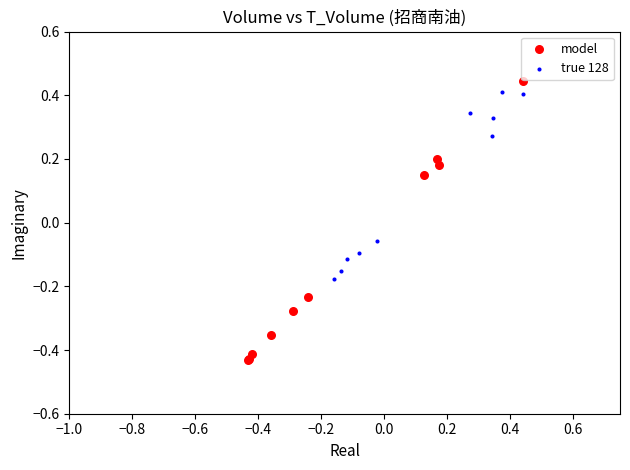

Which series reaches the minimum Y coordinate?

model